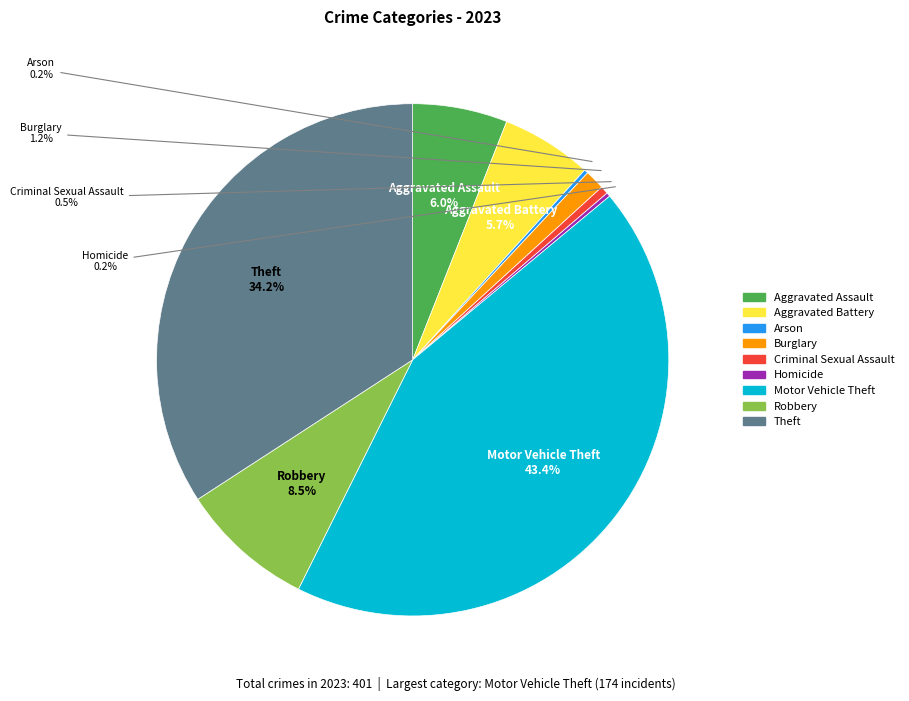

Is the sum of Aggravated Assault and Criminal Sexual Assault greater than half?

No